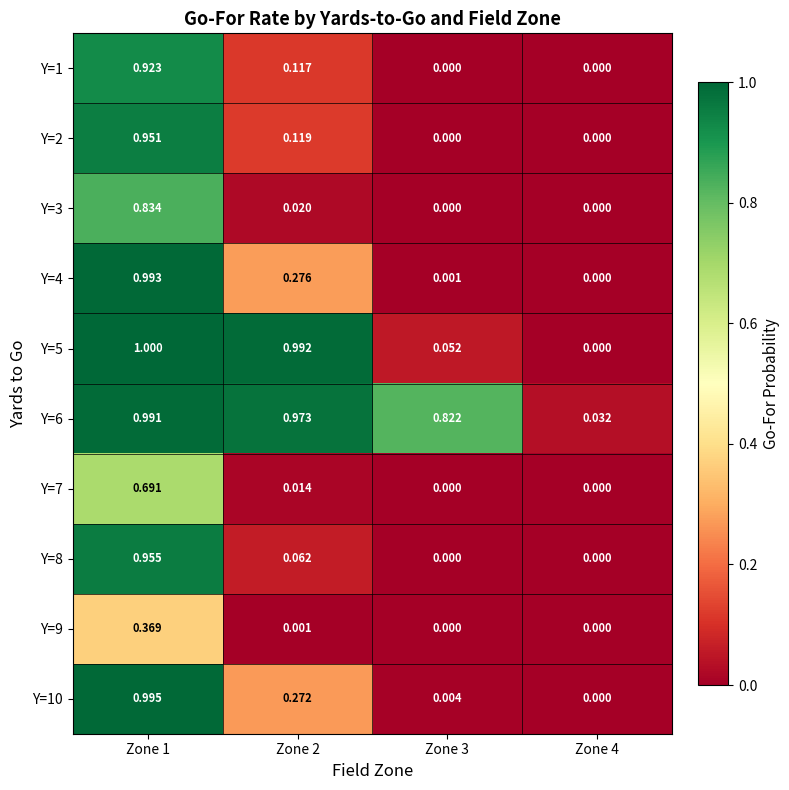

Is the value of Y=8 at Zone 3 greater than the value of Y=5 at Zone 3?

No